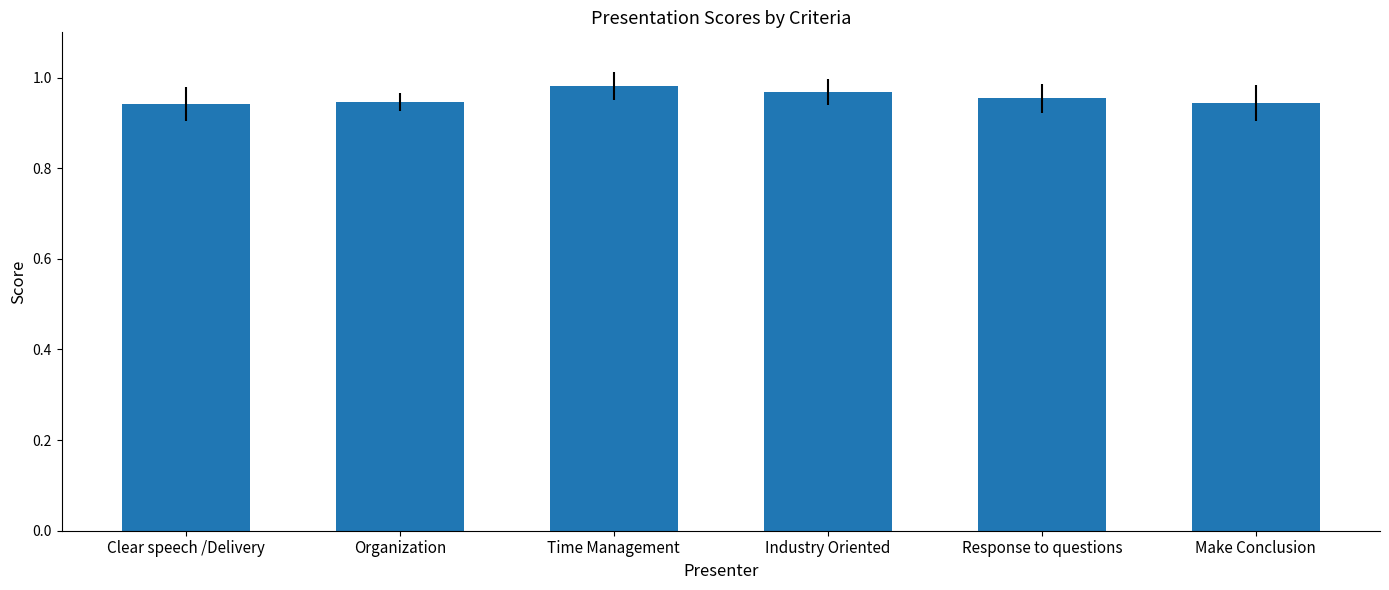

The chart shows a value of 1.6 at Make Conclusion. True or false?

False